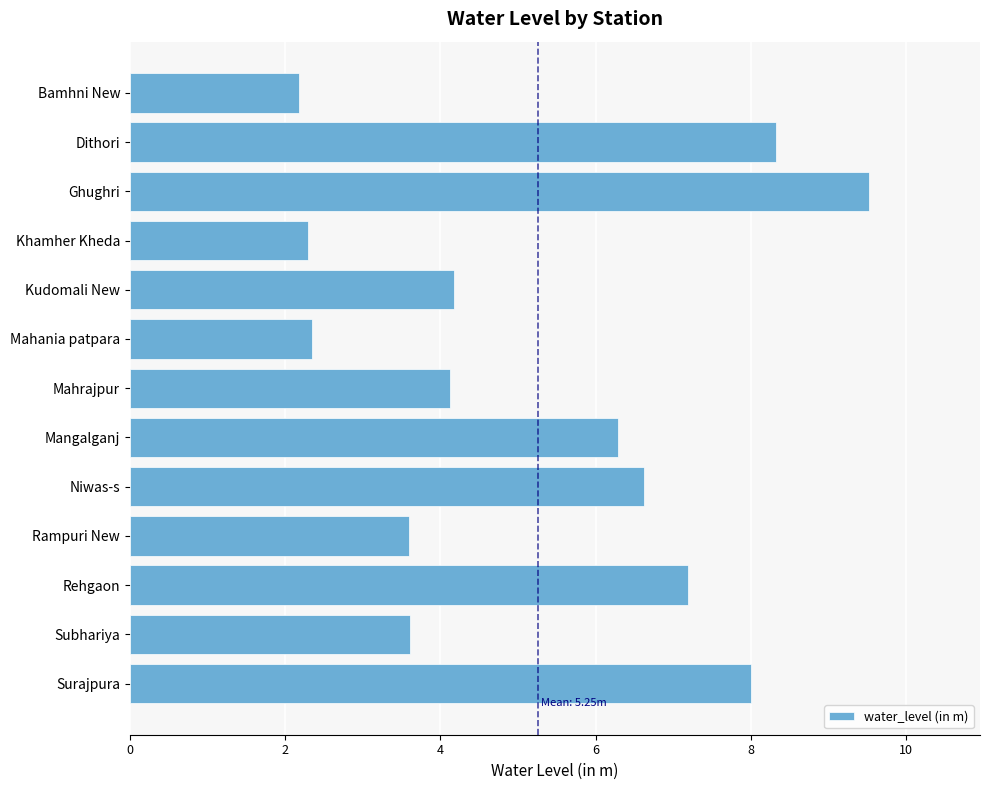

Does the chart contain stacked bars?

No